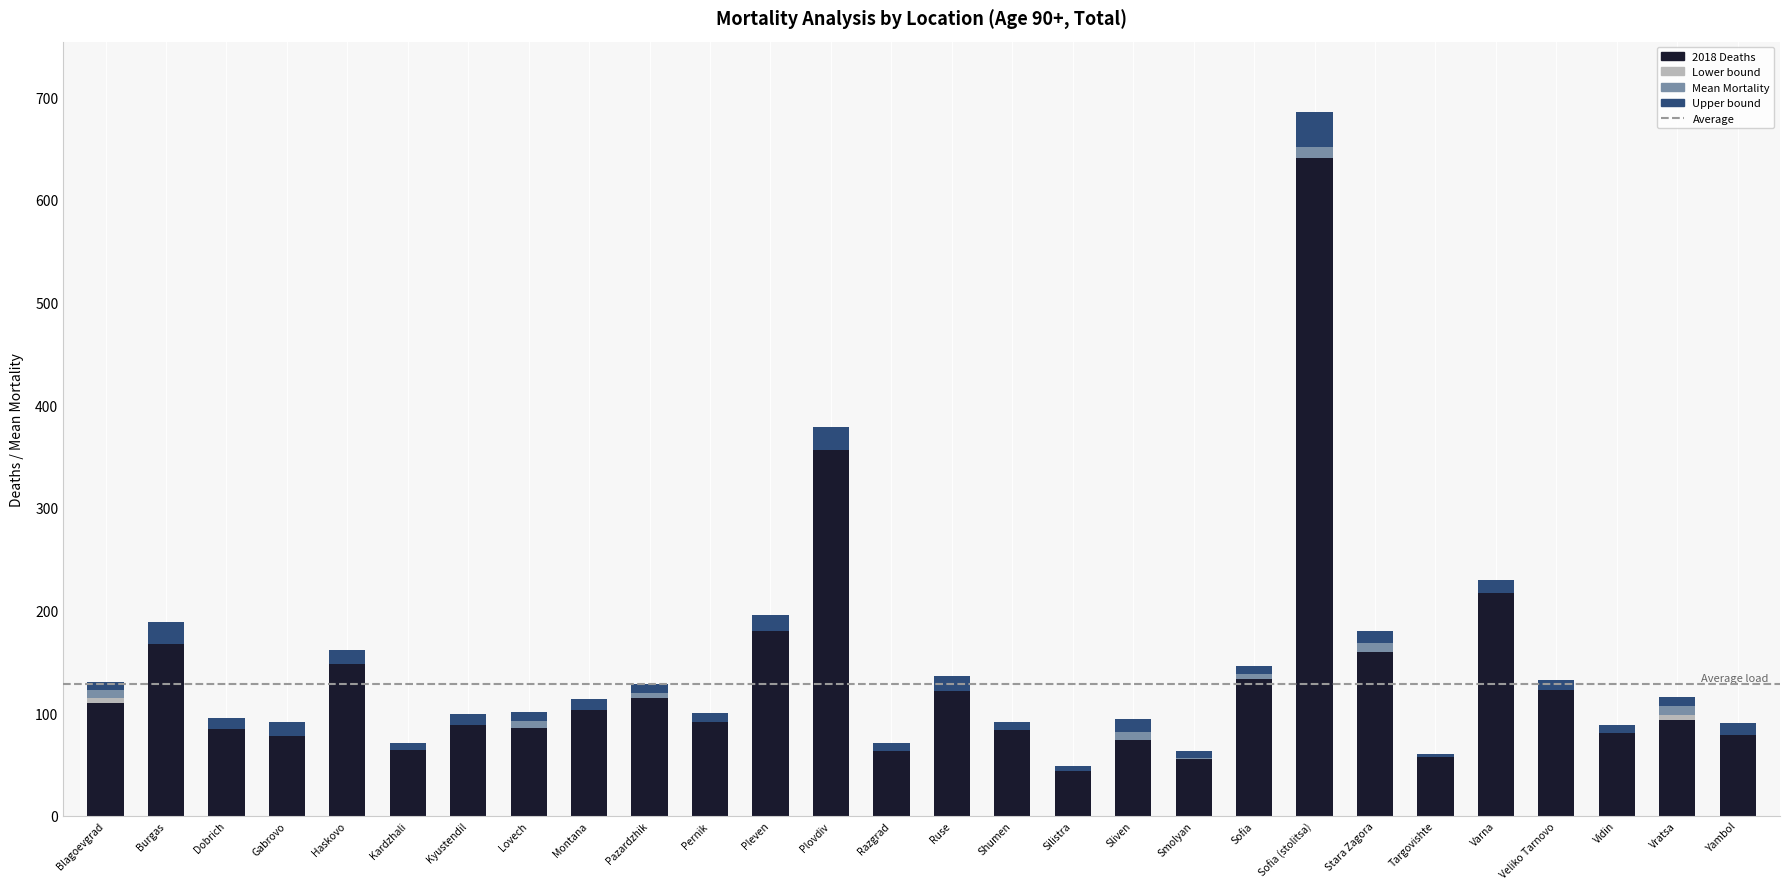

List the series in order of their peak value, lowest first.

Lower_bound_Mean_mortality, 2018, Mean_Mortality, Upper_bound_Mean_mortality